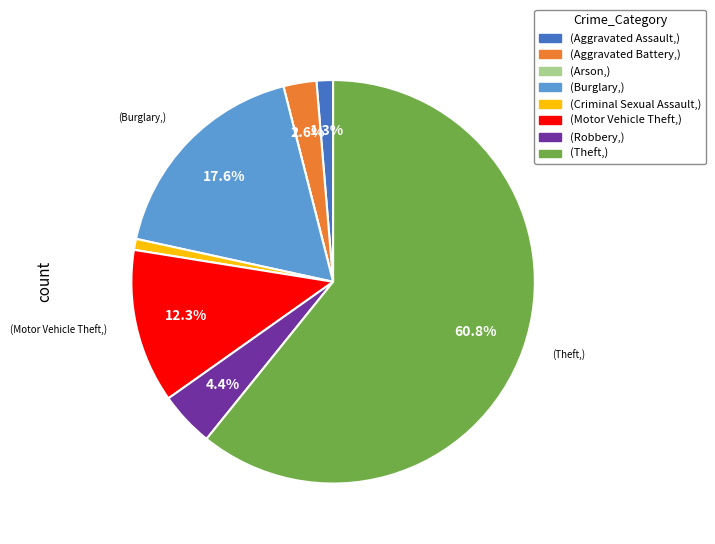

Is there a majority slice in this chart?

Yes